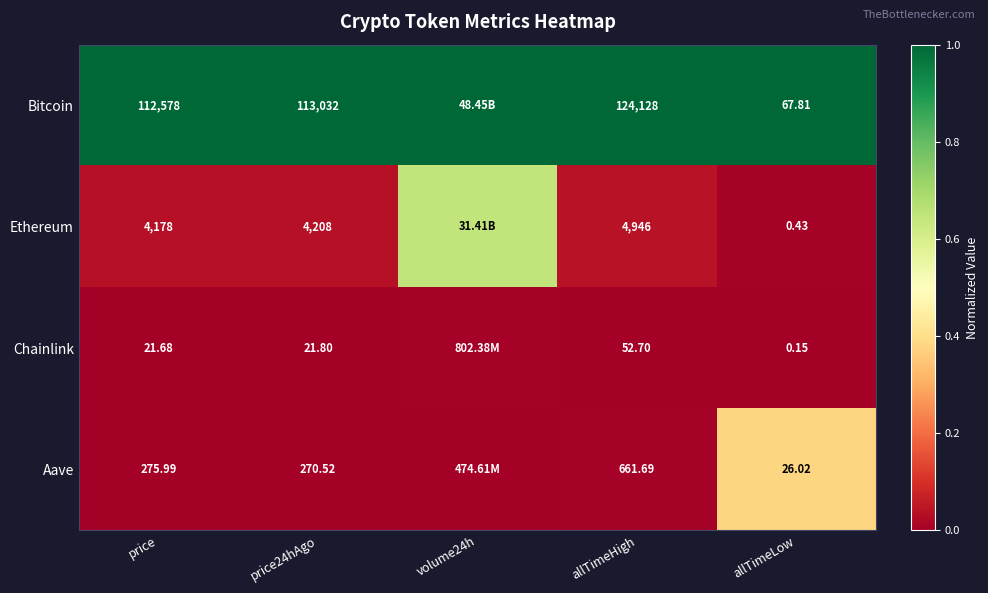

The Ethereum series shows 0.1 at allTimeHigh. True or false?

False